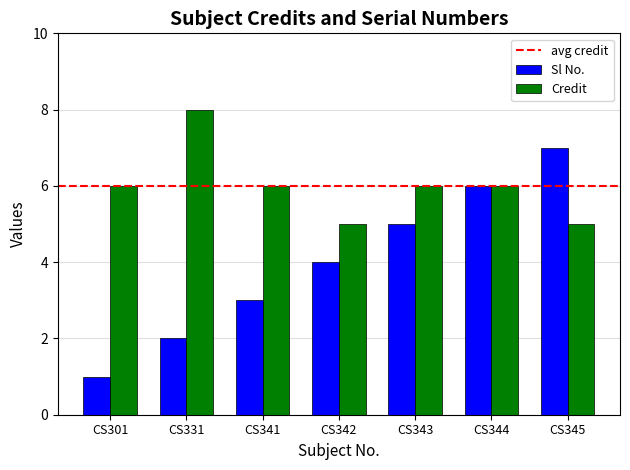

What is the sum of the Credit values at CS301 and CS331?

14